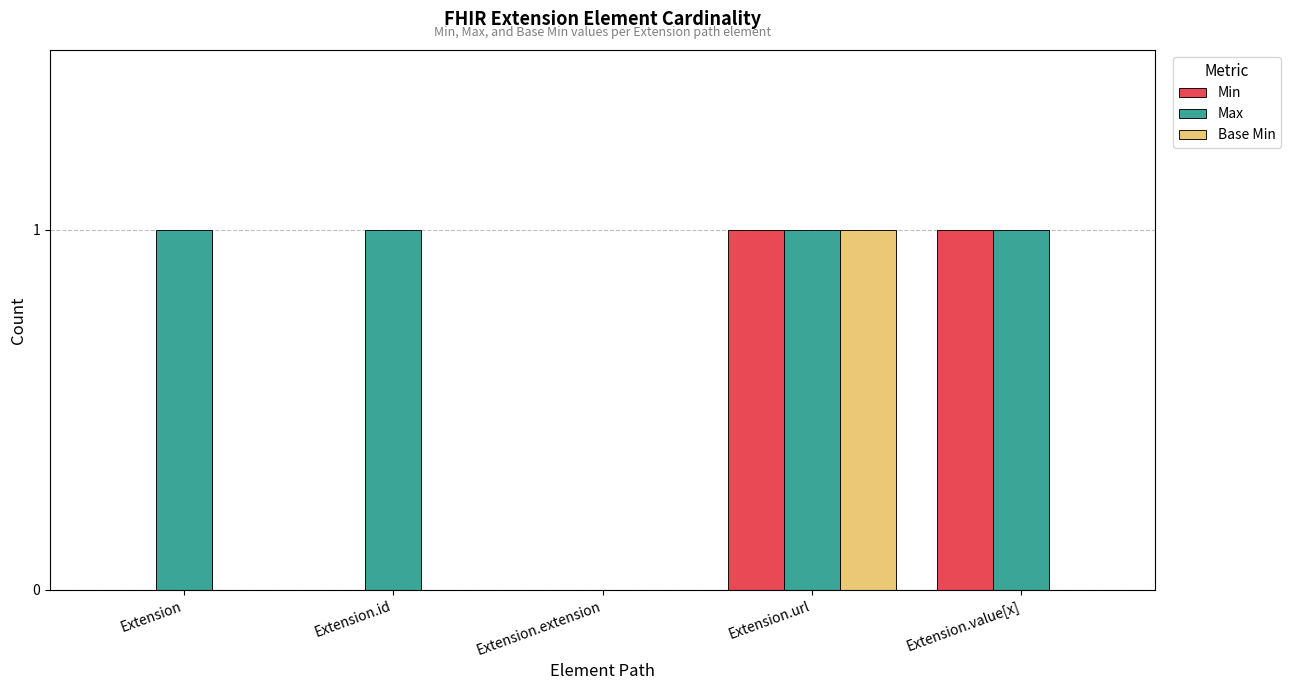

Is the value of Max at Extension.id greater than the value of Base Min at Extension.value[x]?

Yes